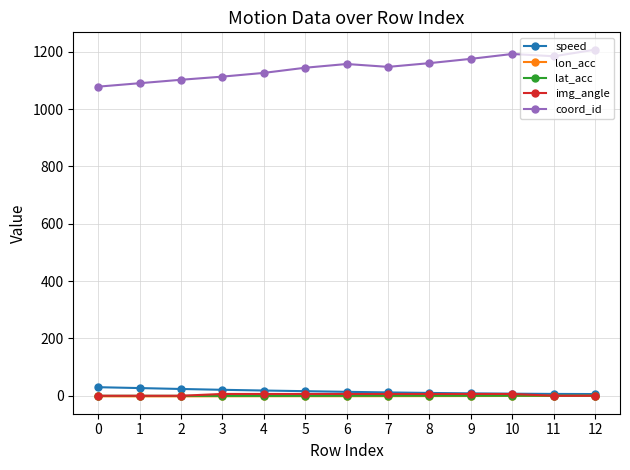

Does the chart display data point markers on the line(s)?

Yes